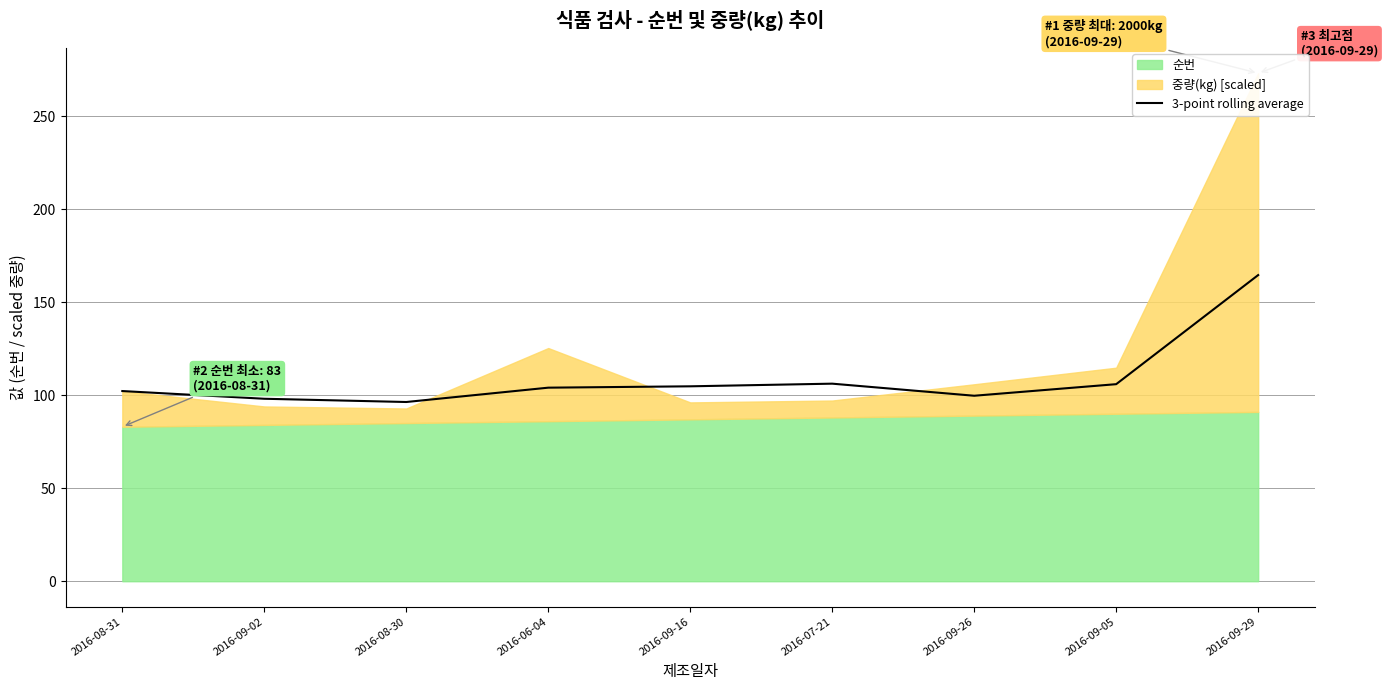

What is the sum of all values?

981.6